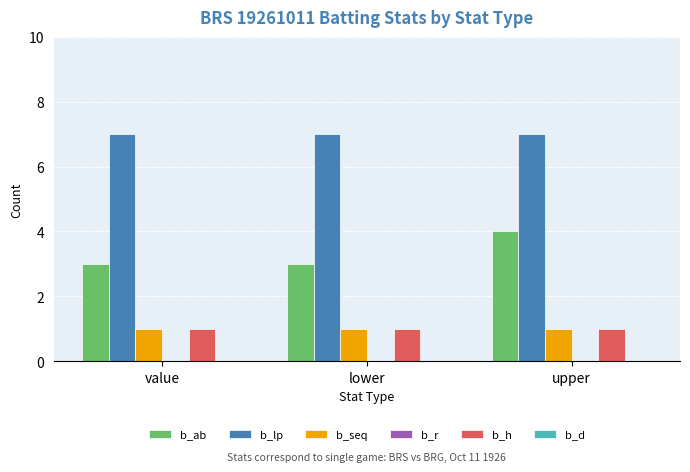

Which series has the largest total across all categories?

b_lp